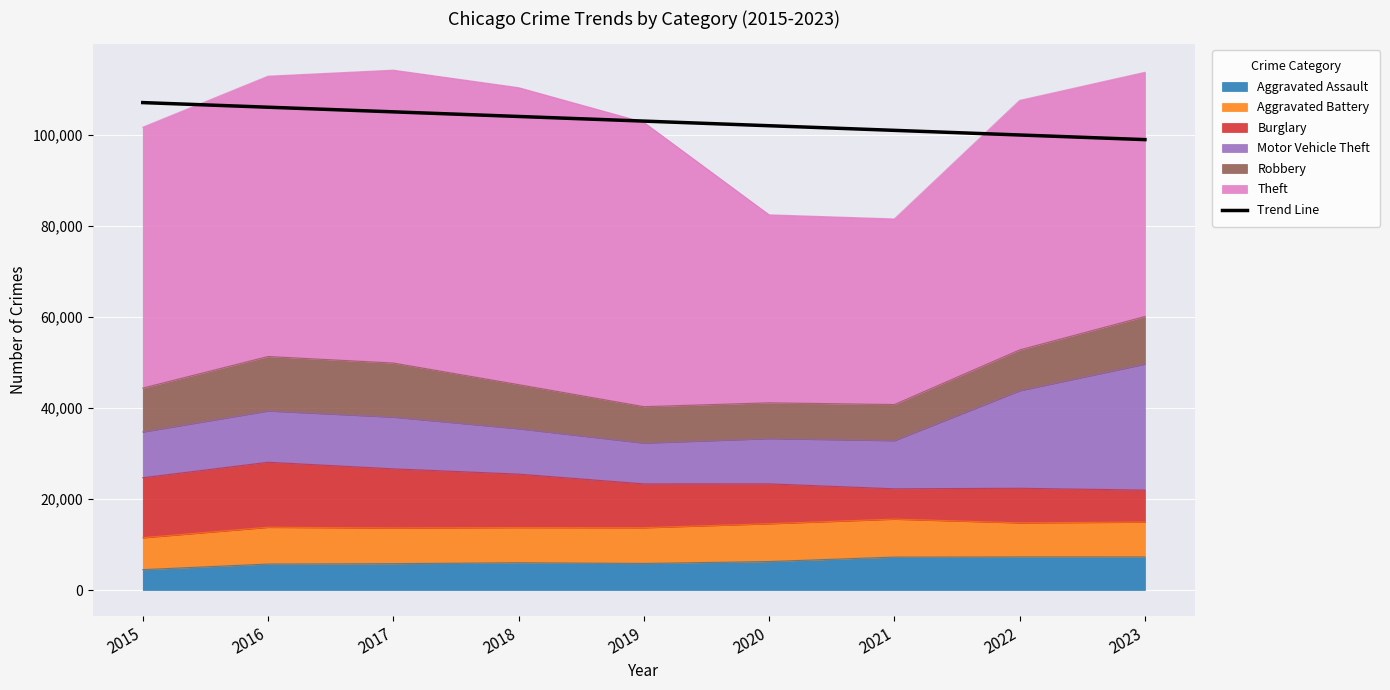

Reading left to right, transcribe all the data shown in this chart.

2015=107149.2	2016=106131.8	2017=105114.4	2018=104097.0	2019=103079.6	2020=102062.2	2021=101044.8	2022=100027.4	2023=99010.0